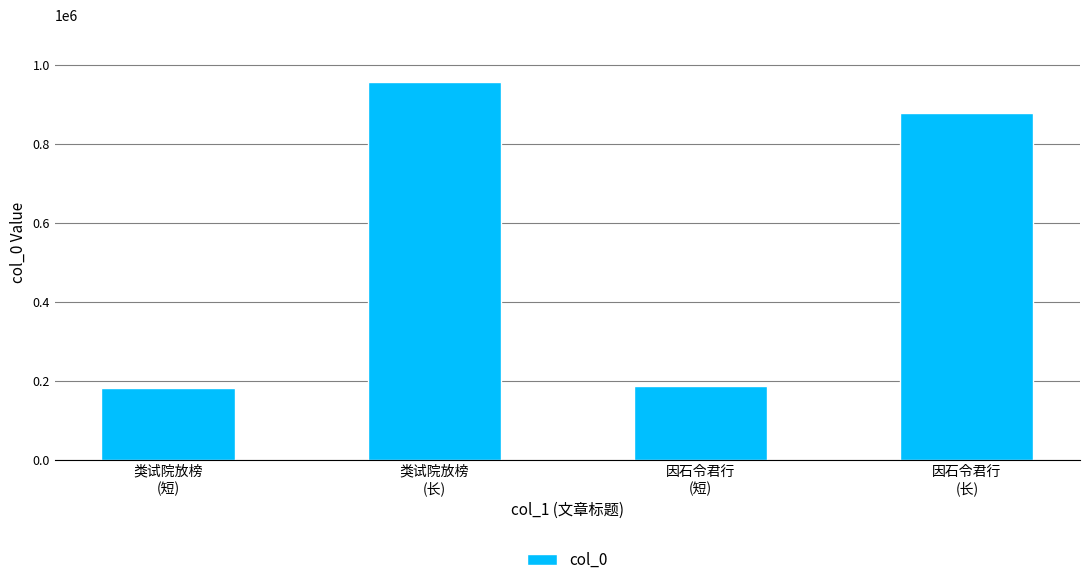

Approximately how many times larger is the value at 类试院放榜
(短) compared to 类试院放榜
(长)?

0.2